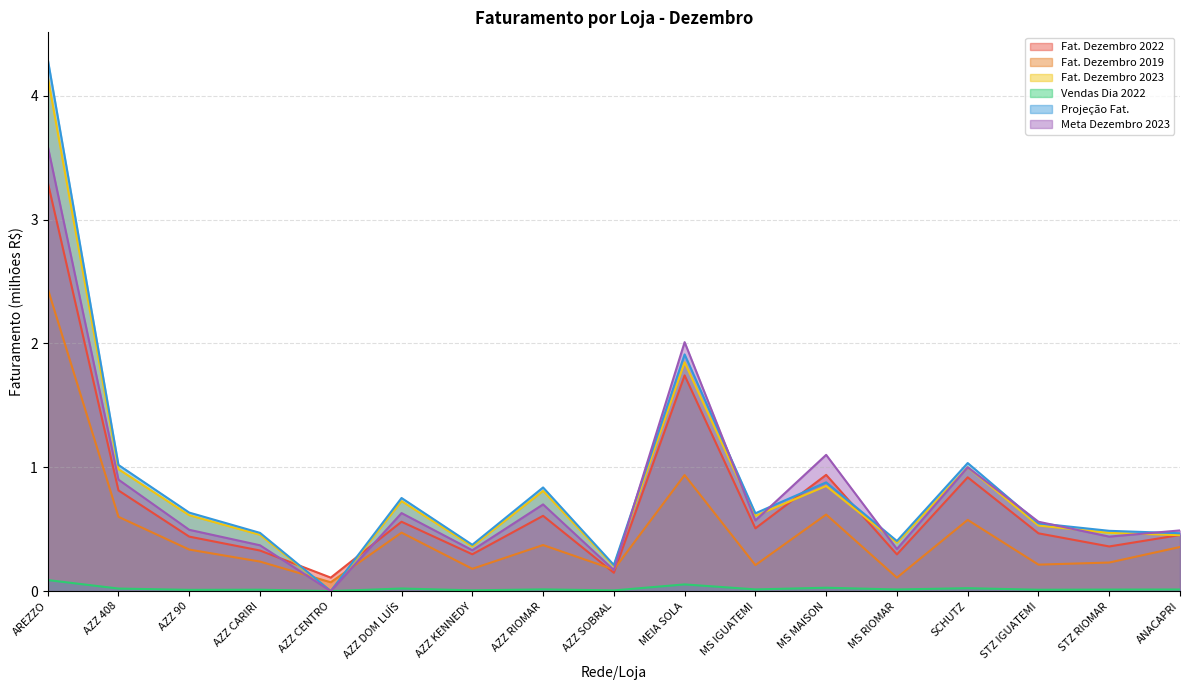

Which label corresponds to the smallest value in the chart?

AZZ CENTRO